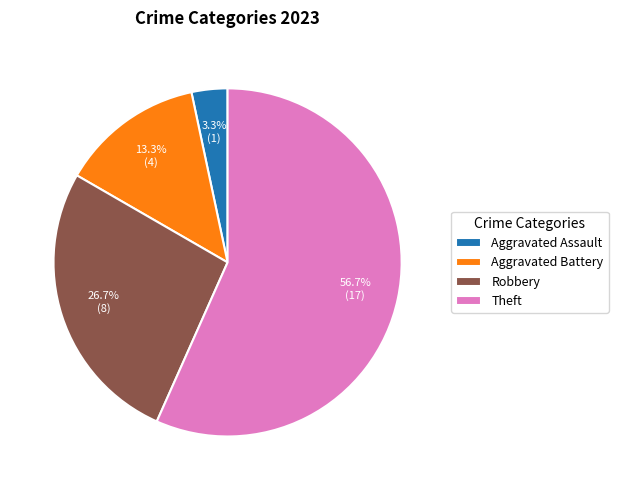

To the nearest percent, what is the combined percentage of Robbery and Theft?

83%